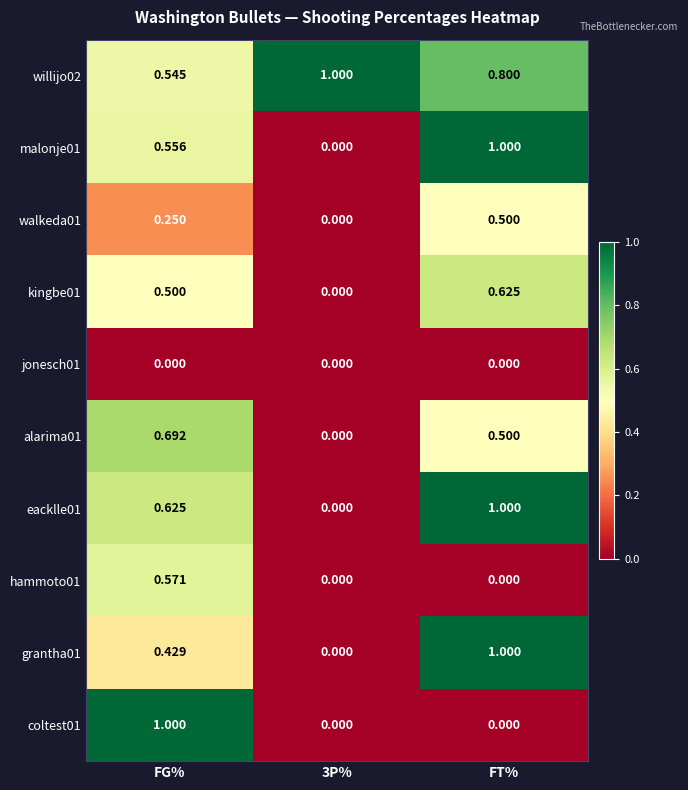

What is the total value across all series at FG%?

5.2